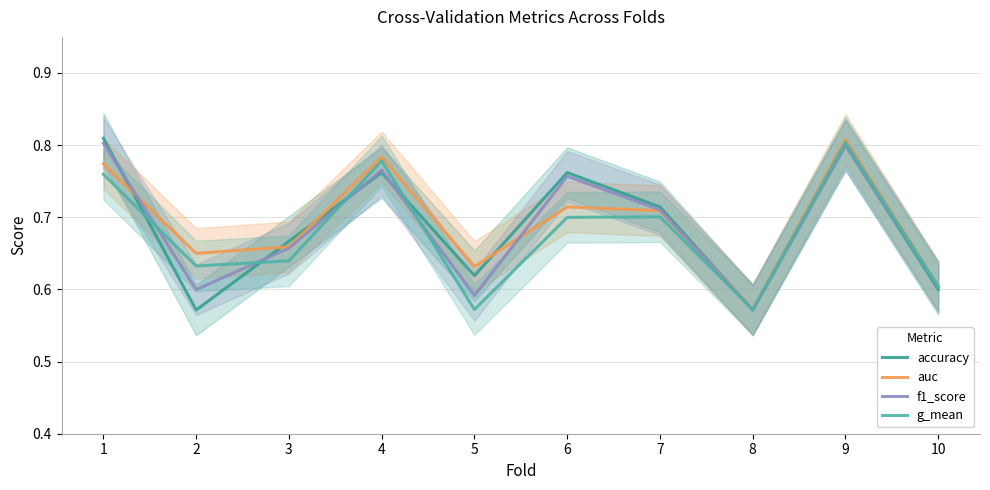

At which label does g_mean reach its peak?

9